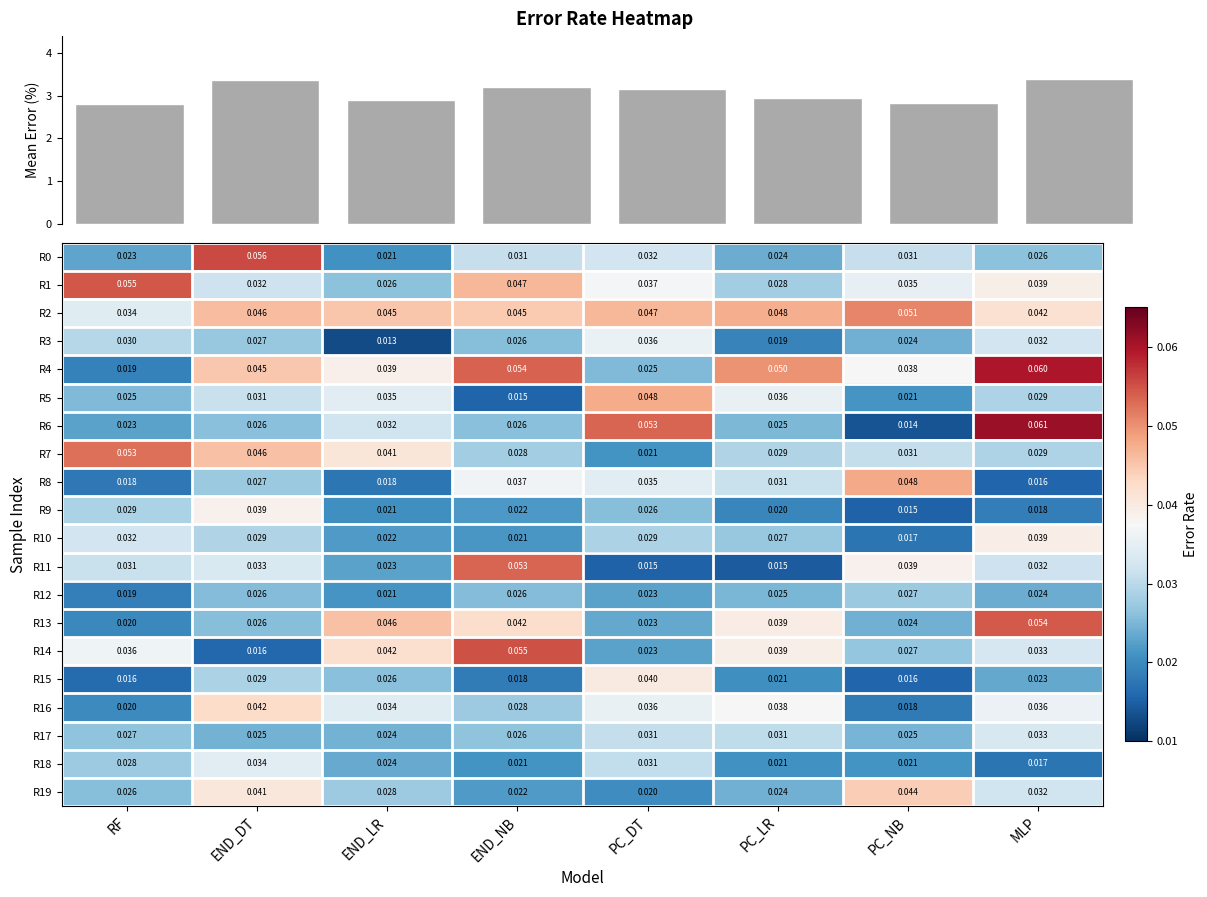

Rank the categories by R19 value from lowest to highest.

PC_DT, END_NB, PC_LR, RF, END_LR, MLP, END_DT, PC_NB